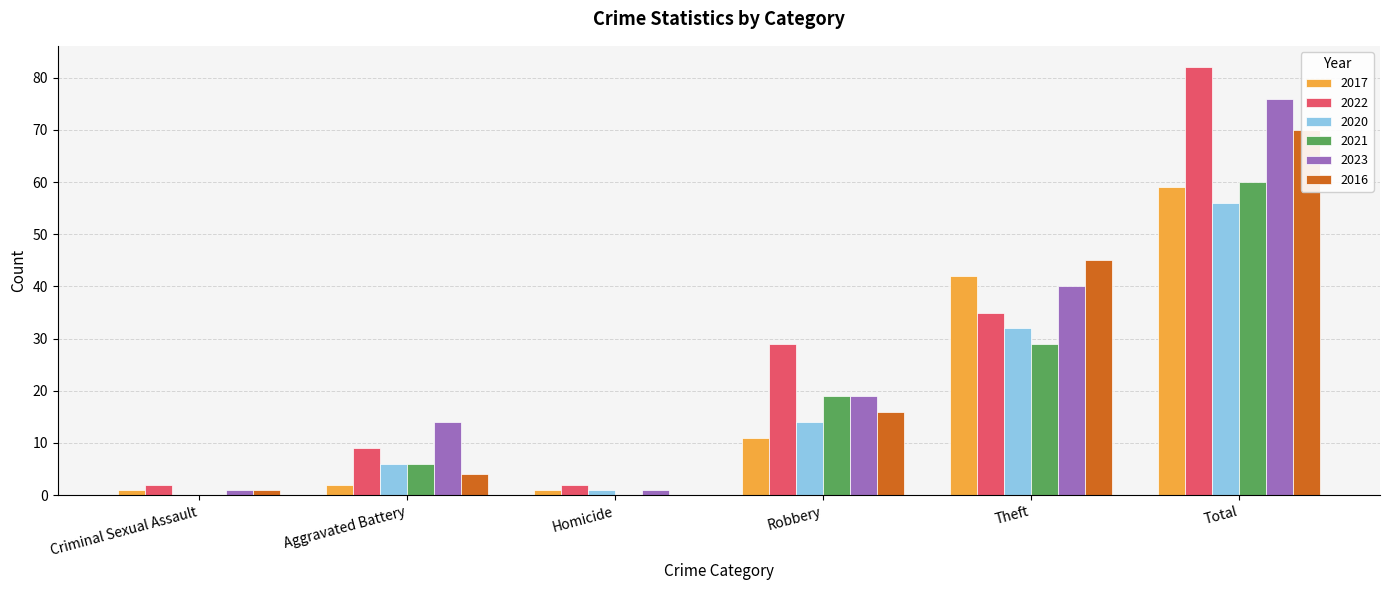

Reading right to left, list all the values displayed in this chart.

2017: Total=59	Theft=42	Robbery=11	Homicide=1	Aggravated Battery=2	Criminal Sexual Assault=1
2022: Total=82	Theft=35	Robbery=29	Homicide=2	Aggravated Battery=9	Criminal Sexual Assault=2
2020: Total=56	Theft=32	Robbery=14	Homicide=1	Aggravated Battery=6	Criminal Sexual Assault=0
2021: Total=60	Theft=29	Robbery=19	Homicide=0	Aggravated Battery=6	Criminal Sexual Assault=0
2023: Total=76	Theft=40	Robbery=19	Homicide=1	Aggravated Battery=14	Criminal Sexual Assault=1
2016: Total=70	Theft=45	Robbery=16	Homicide=0	Aggravated Battery=4	Criminal Sexual Assault=1